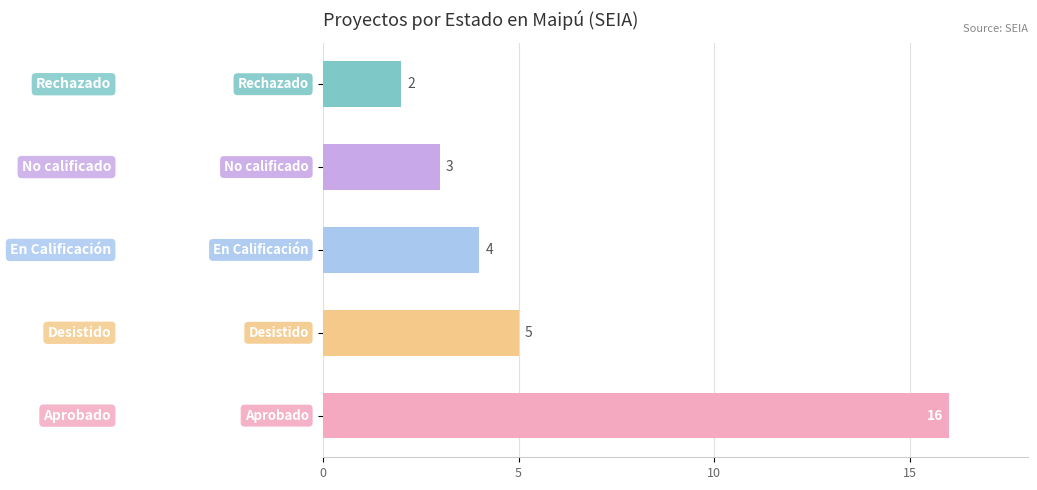

What is the smallest value displayed?

2